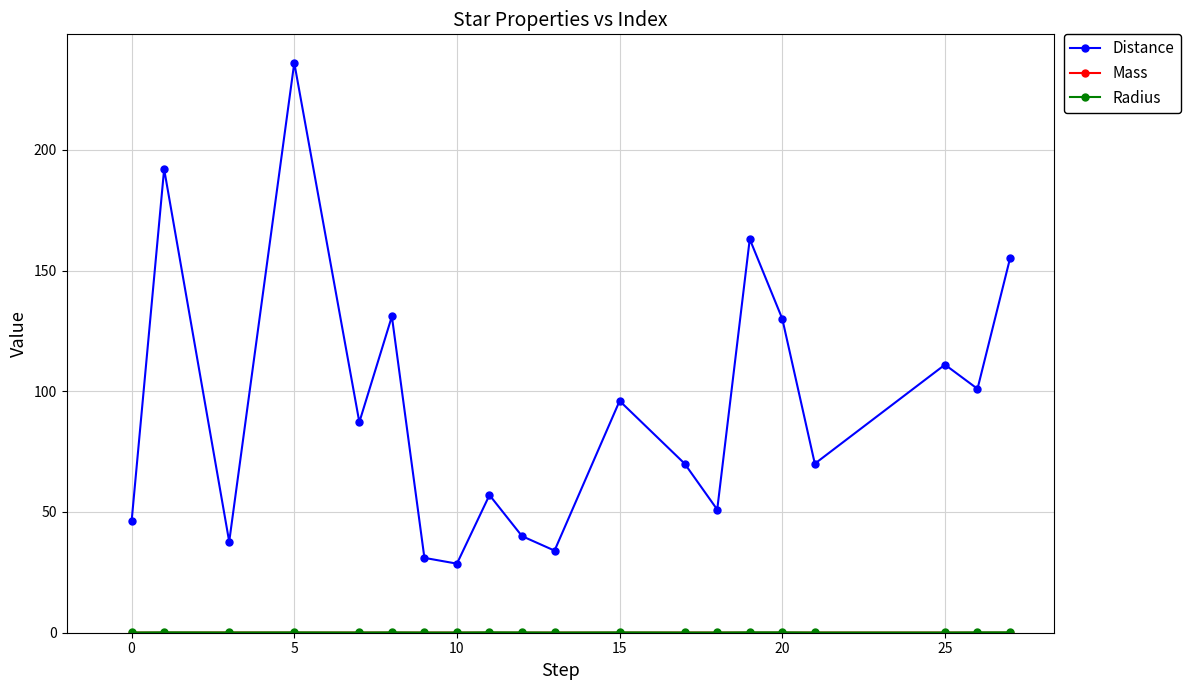

What is the greatest value displayed?

236.0